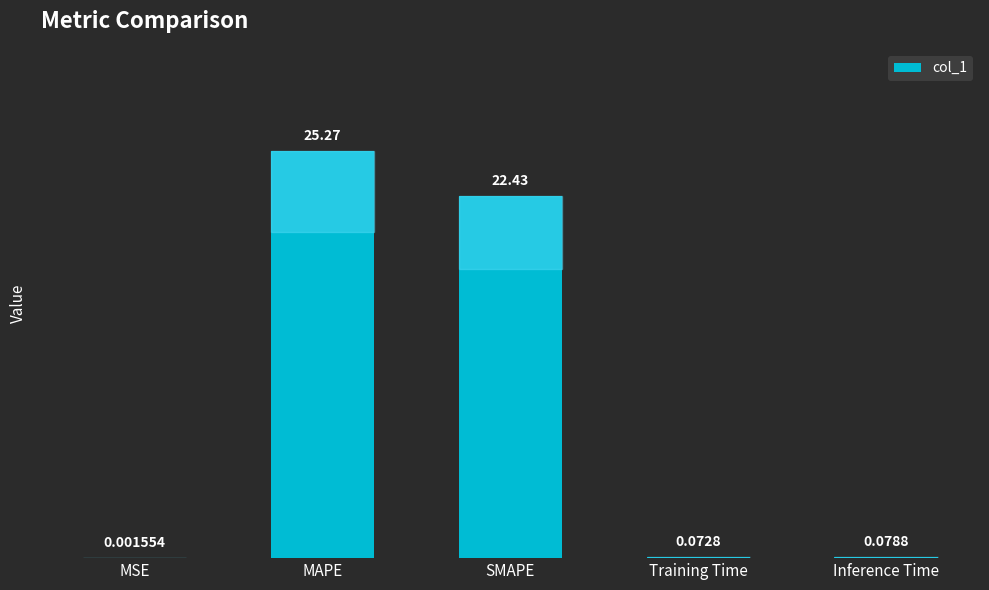

Where is the data nearest to the value 12?

SMAPE